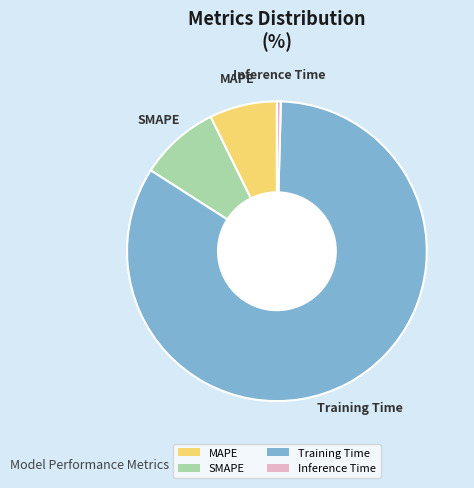

Do SMAPE and Inference Time together represent more than half of the pie?

No